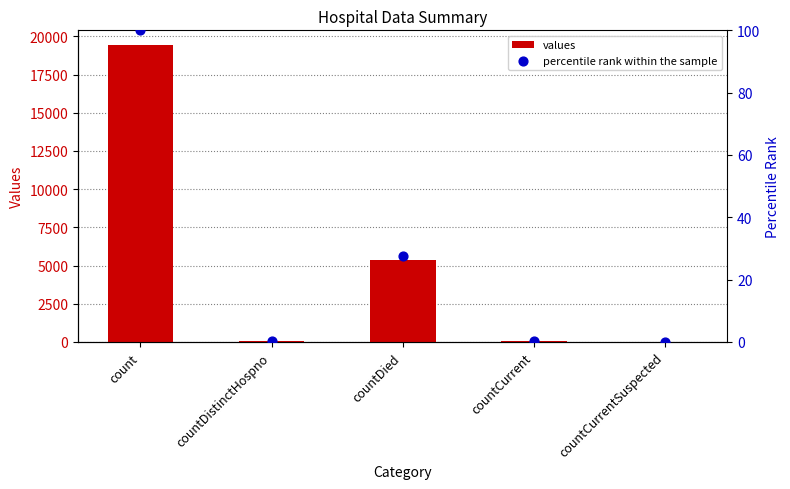

Which series has the widest spread of Y values?

values